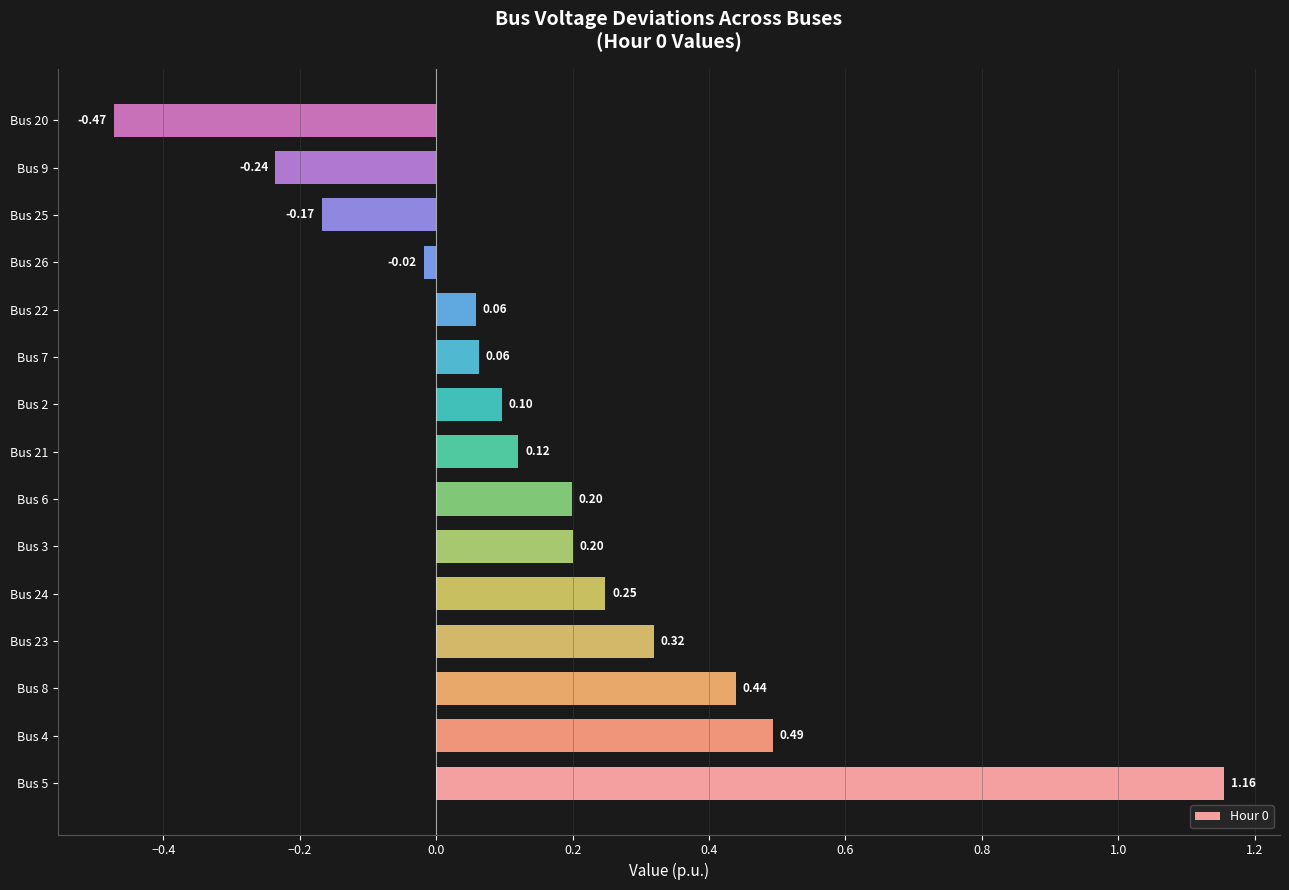

How many values are above zero?

11